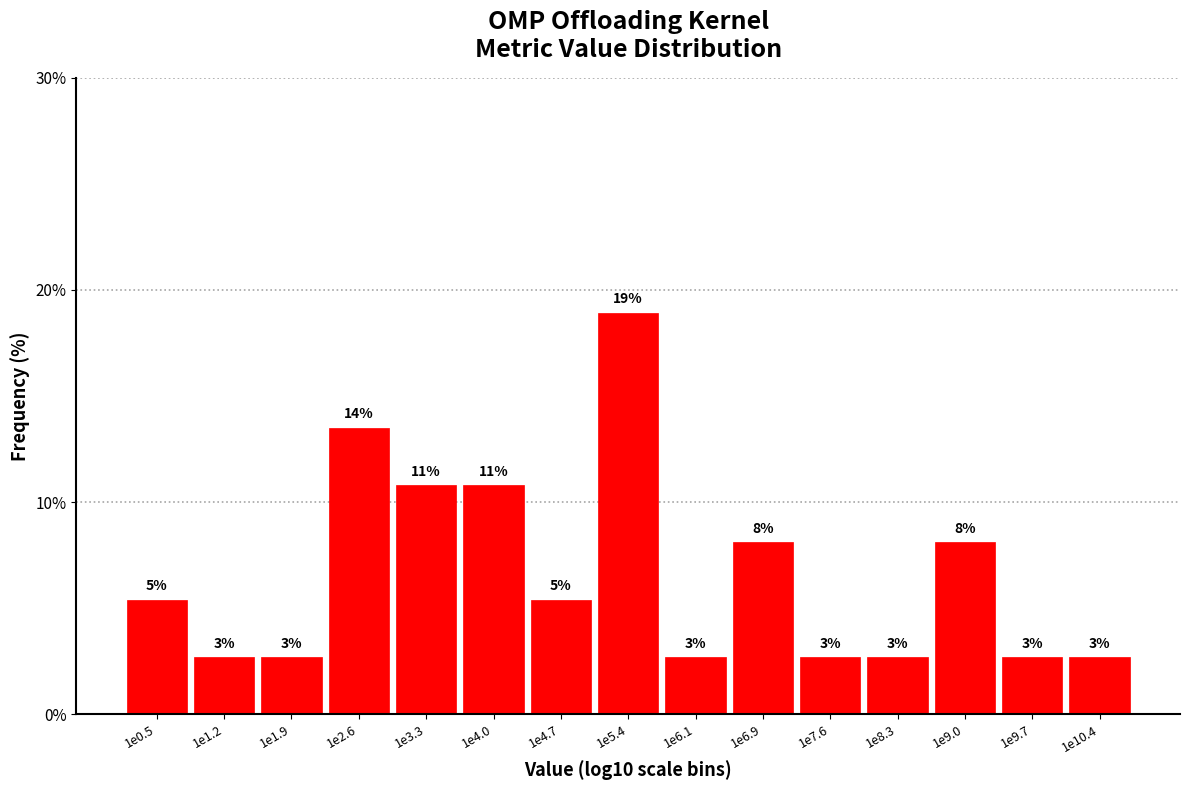

How many bars are there in total?

15